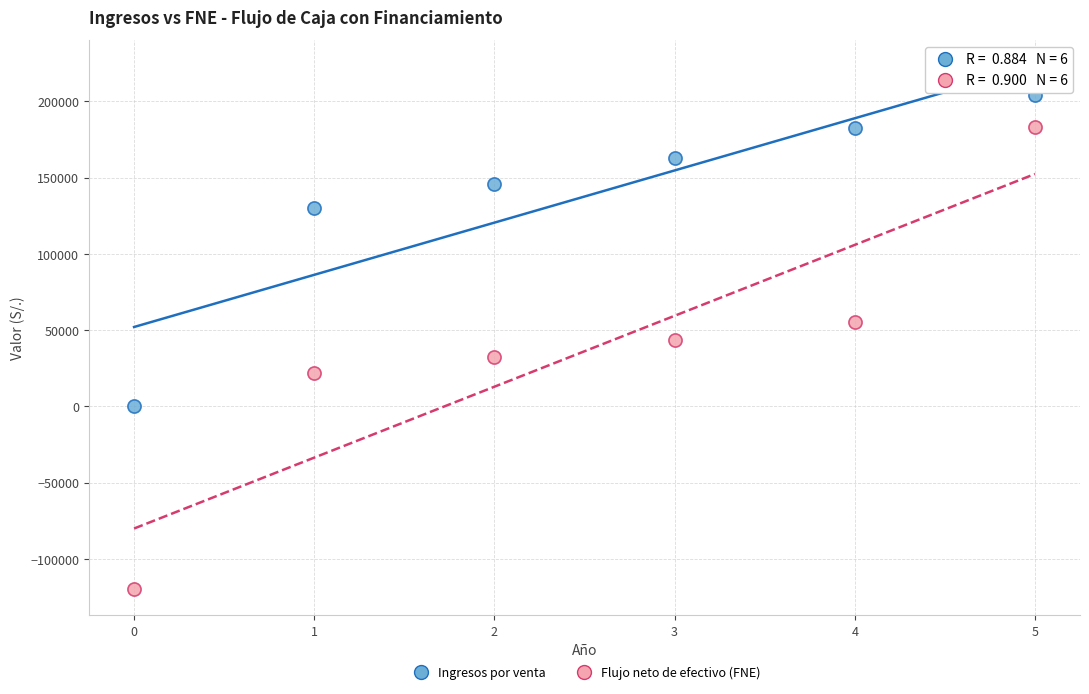

Which series reaches the minimum Y coordinate?

Flujo neto de efectivo (FNE)